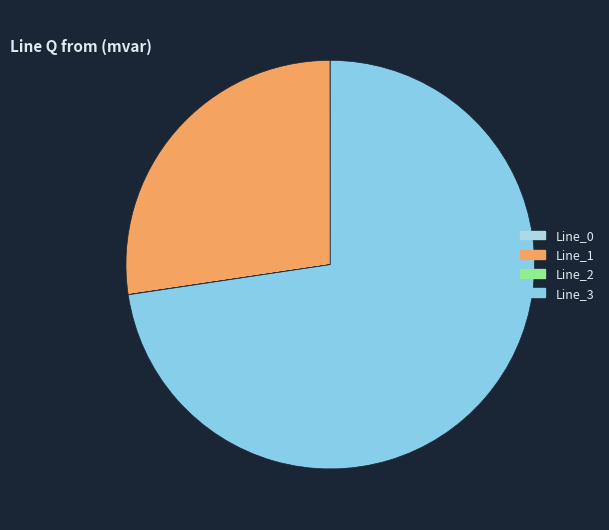

What is the largest slice in the pie chart?

Line_3